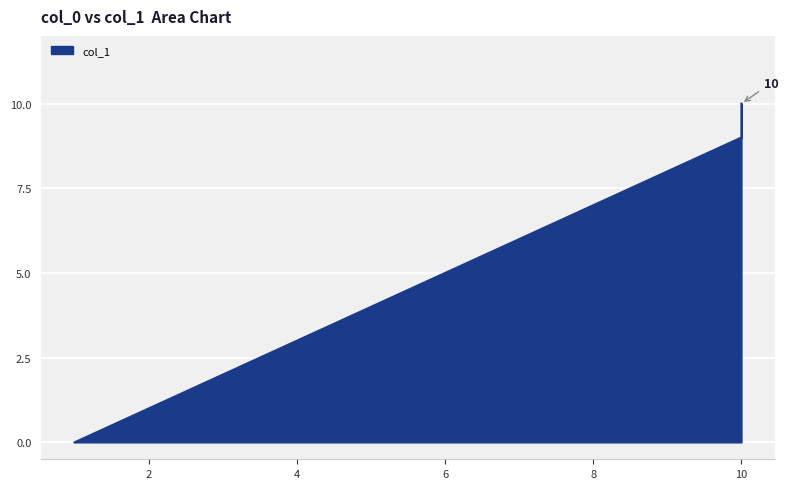

Read the value at 10, to the nearest 5.

10